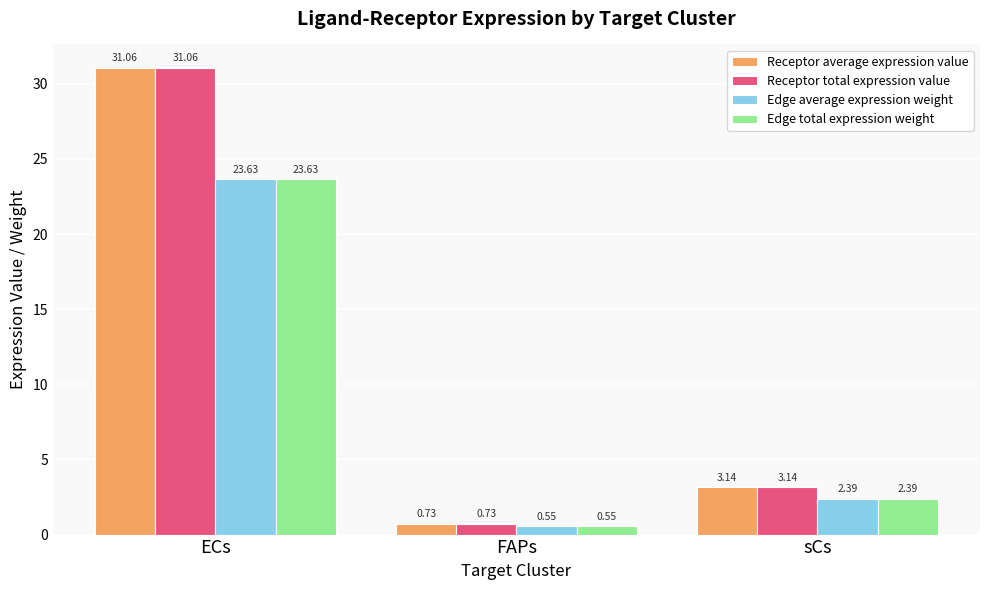

How many bars are there in total?

12